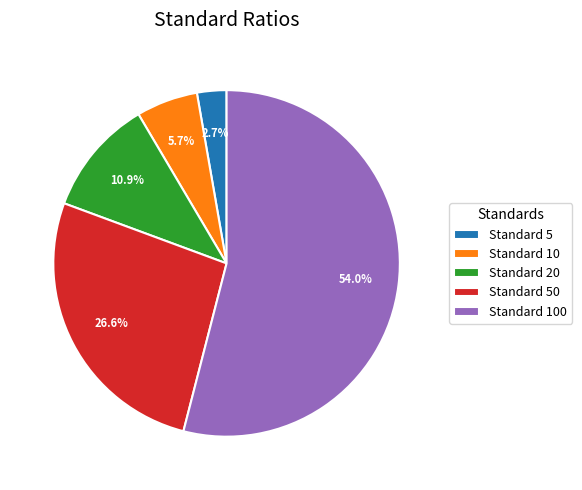

Which slice is the largest?

Standard 100